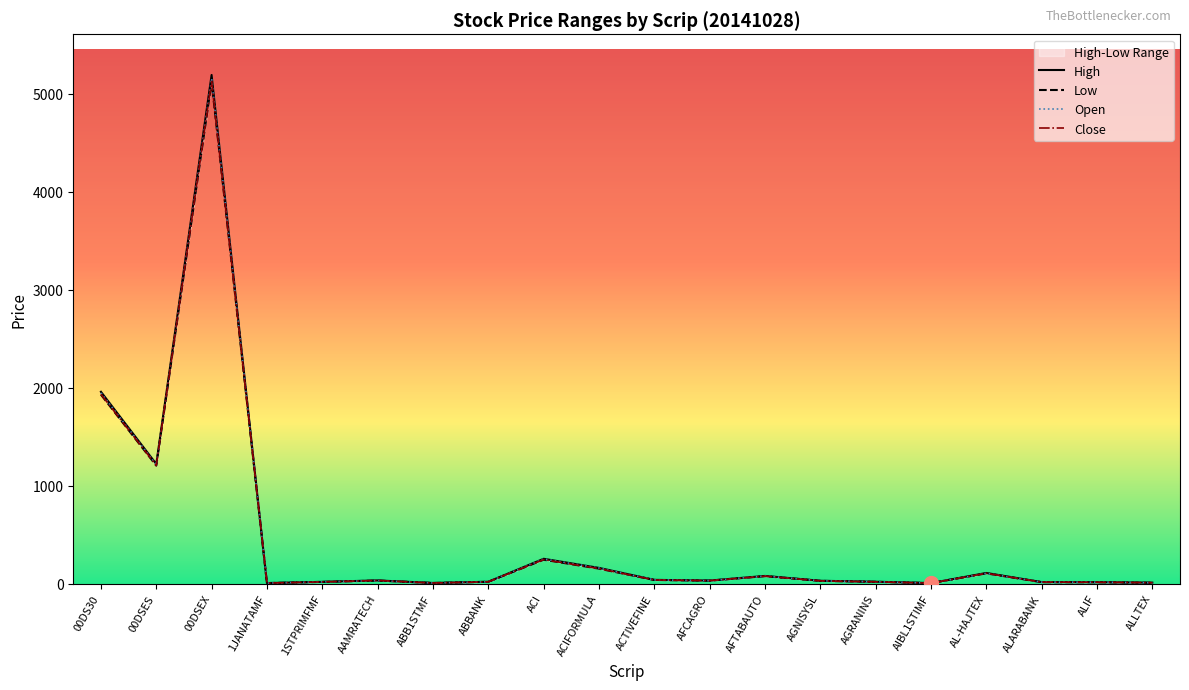

Is it true that Close equals 21.3 at AFTABAUTO?

False